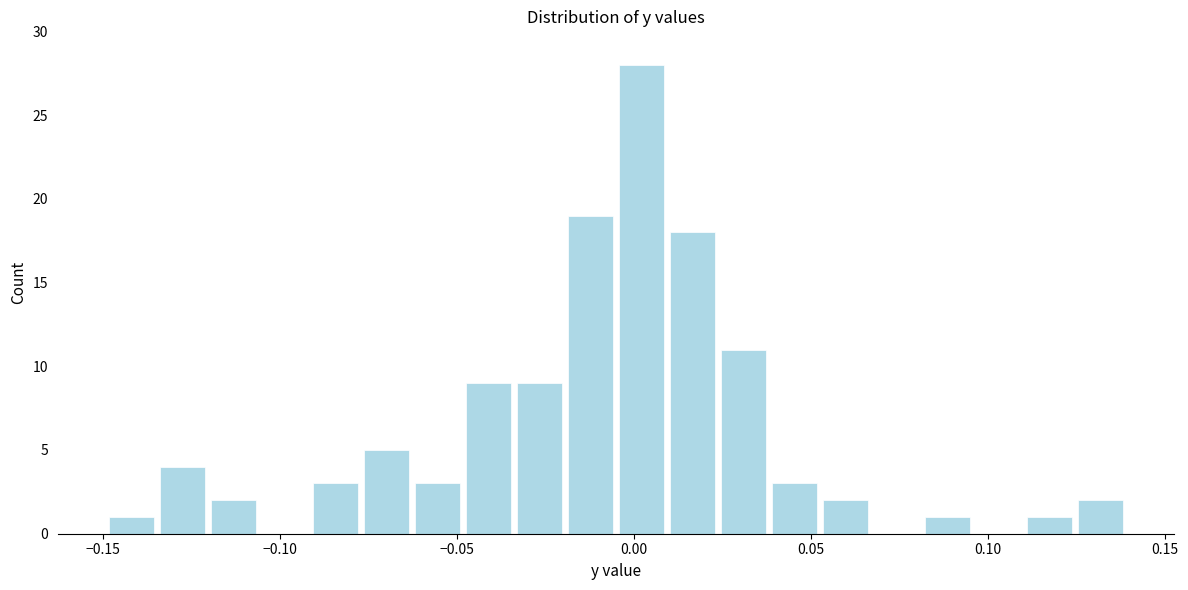

Around what value on the x-axis is the tallest bar? Give the approximate position of its centre, as read against the axis.

0.000